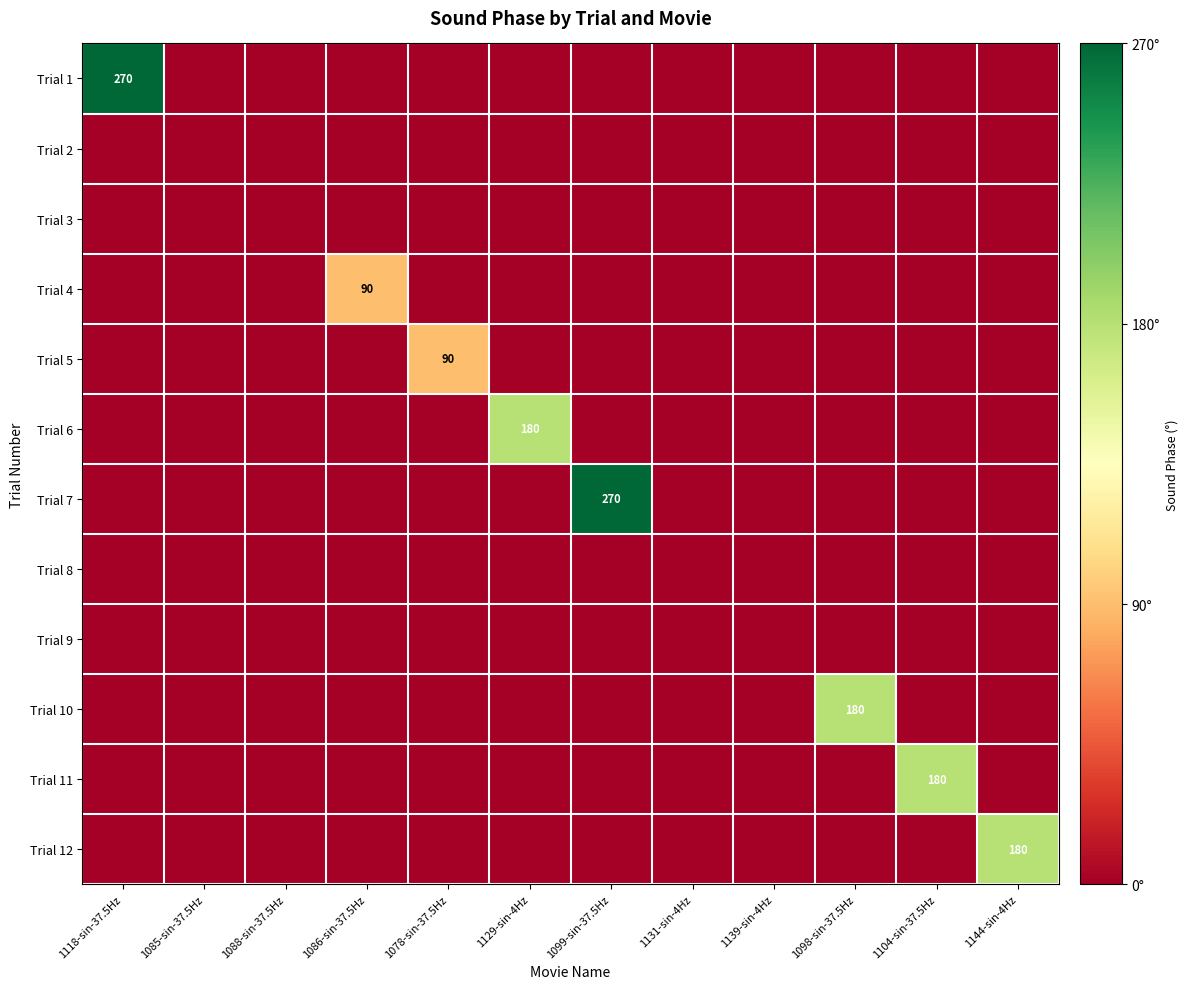

Rank the series by their maximum value, from lowest to highest.

Trial 2, Trial 3, Trial 8, Trial 9, Trial 4, Trial 5, Trial 6, Trial 10, Trial 11, Trial 12, Trial 1, Trial 7